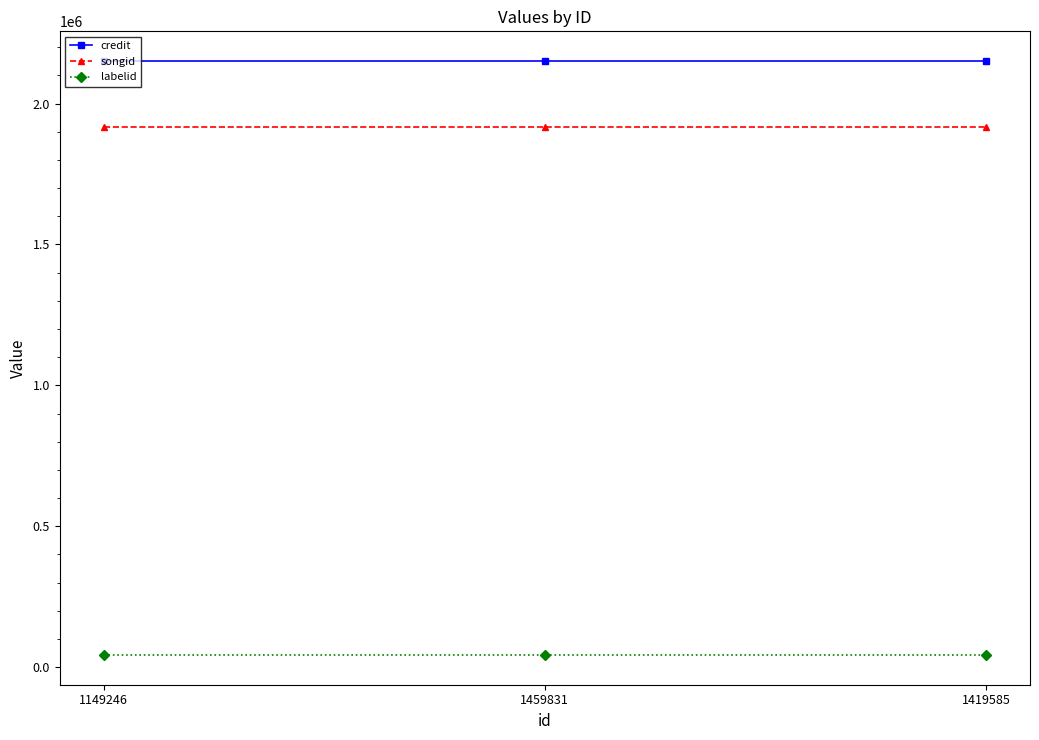

True or false: songid has a value of 2712117 at 1459831.

False